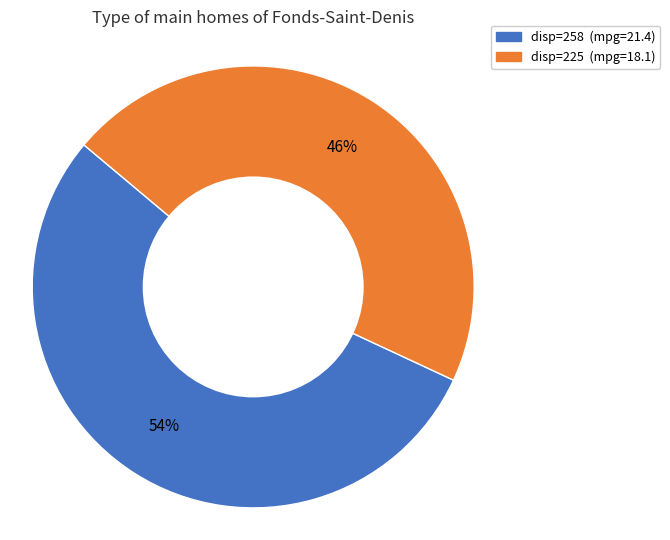

To the nearest percent, what is the average slice percentage?

50%